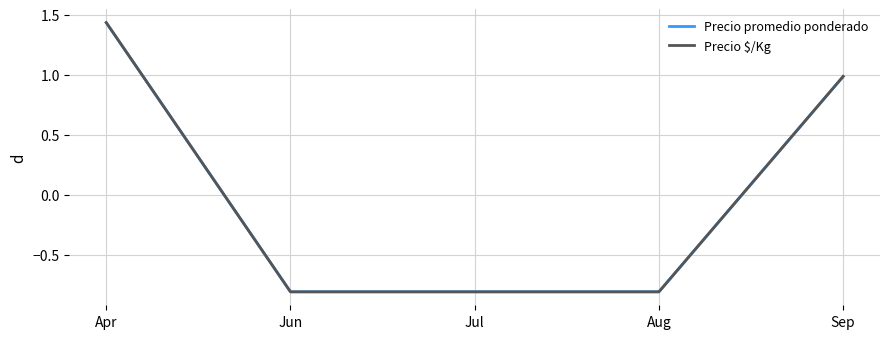

True or false: Precio $/Kg and Precio promedio ponderado intersect in this chart.

True